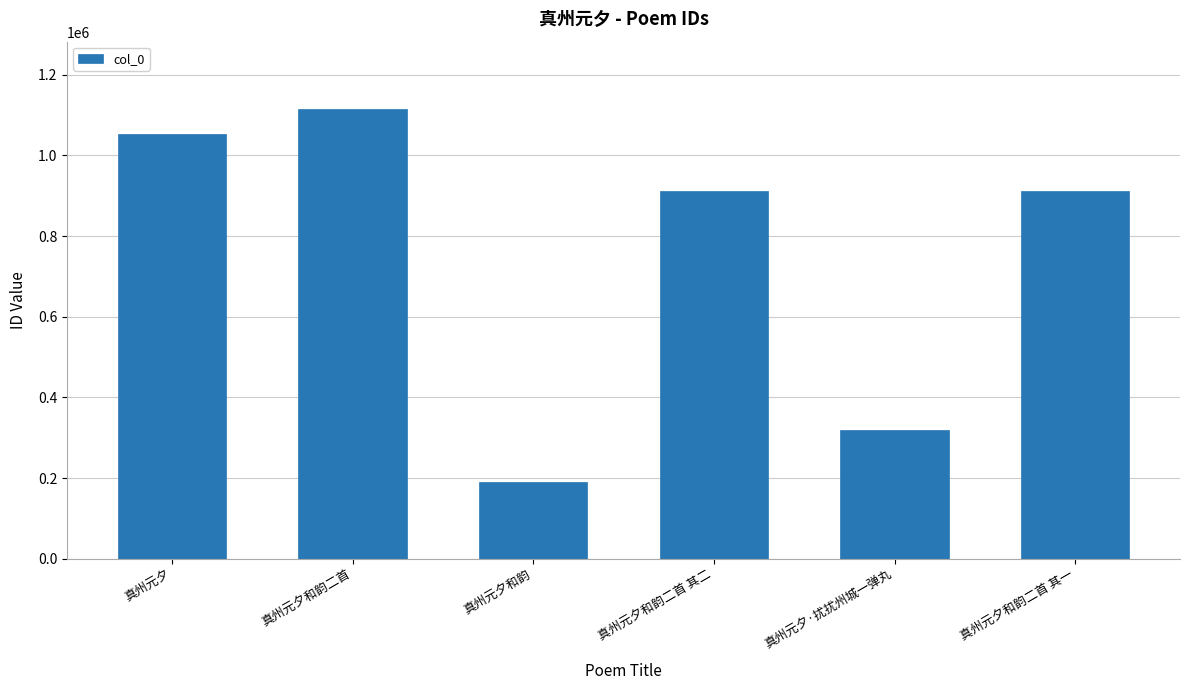

Approximately how many times larger is the value at 真州元夕和韵二首 其一 compared to 真州元夕和韵二首?

0.8